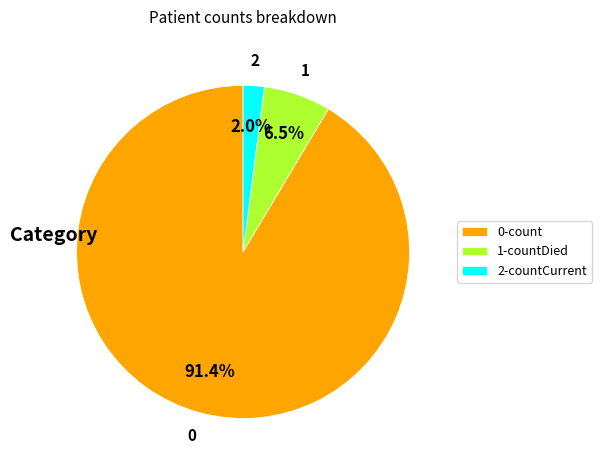

Which category has the smallest portion of the pie?

2-countCurrent